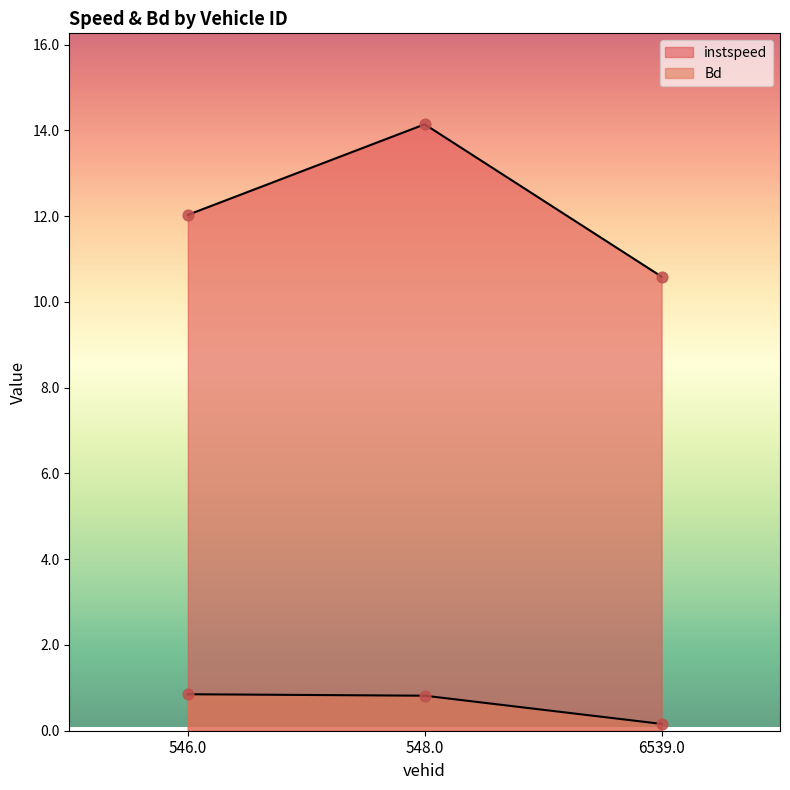

Which series reaches the maximum Y coordinate?

instspeed